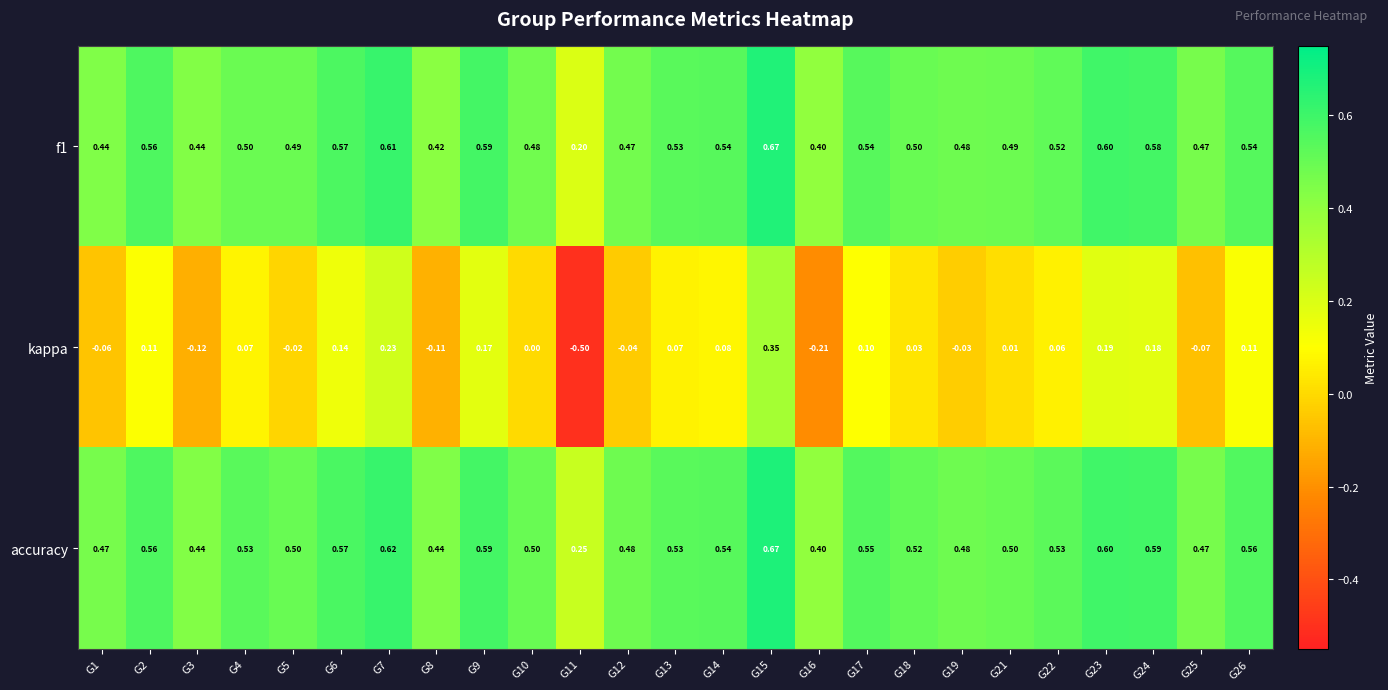

What is the total value across all series at G13?

1.1